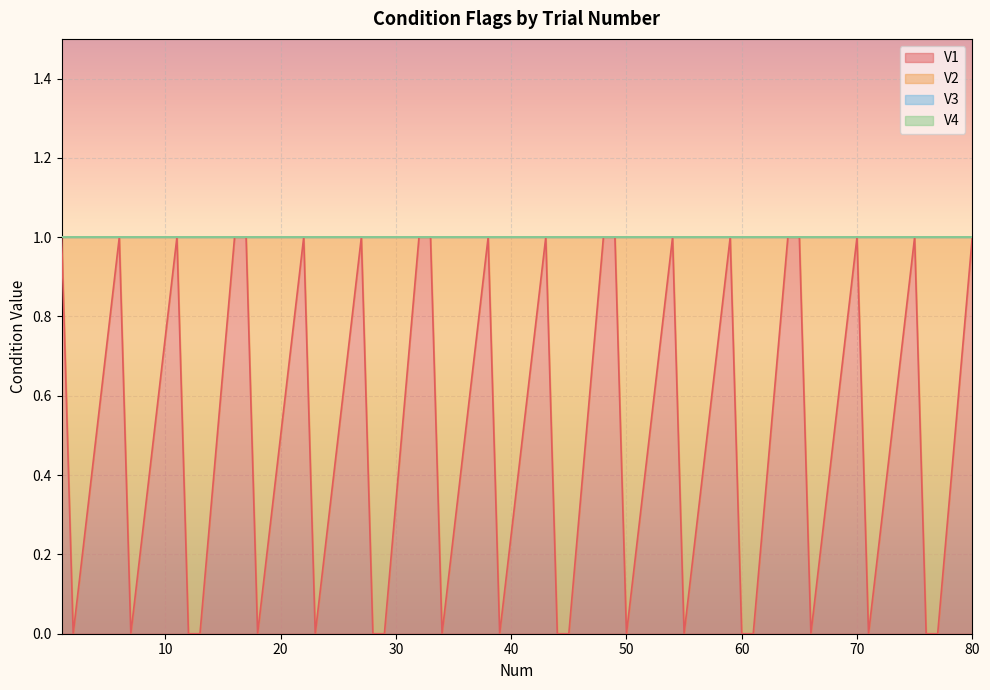

How many lines are shown in the chart?

4